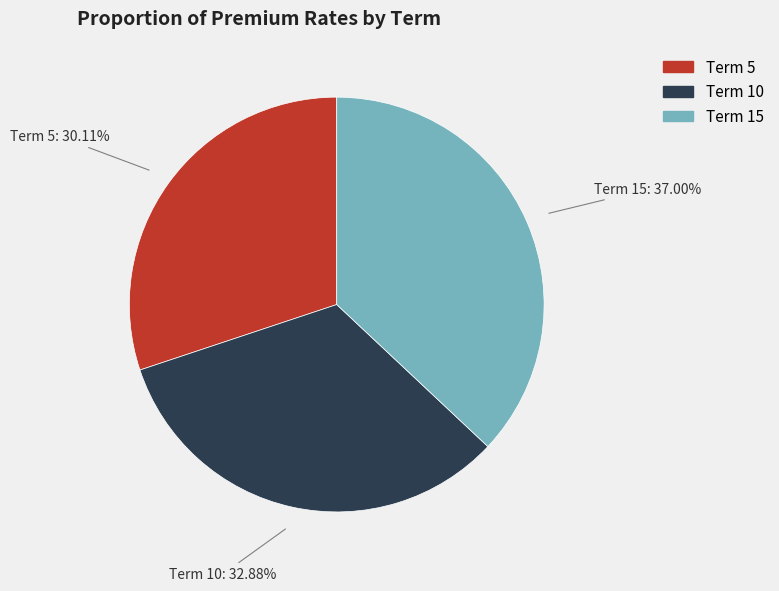

Count the number of slices in the pie.

3